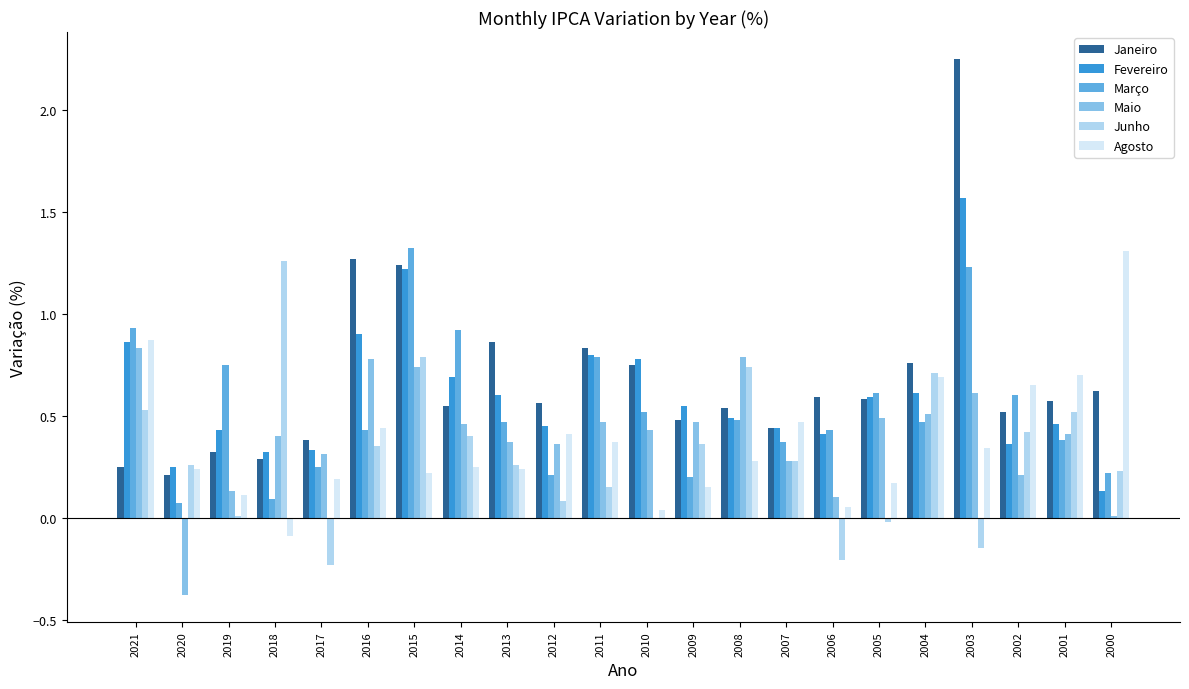

What is the sum of the Janeiro values at 2008 and 2007?

1.0